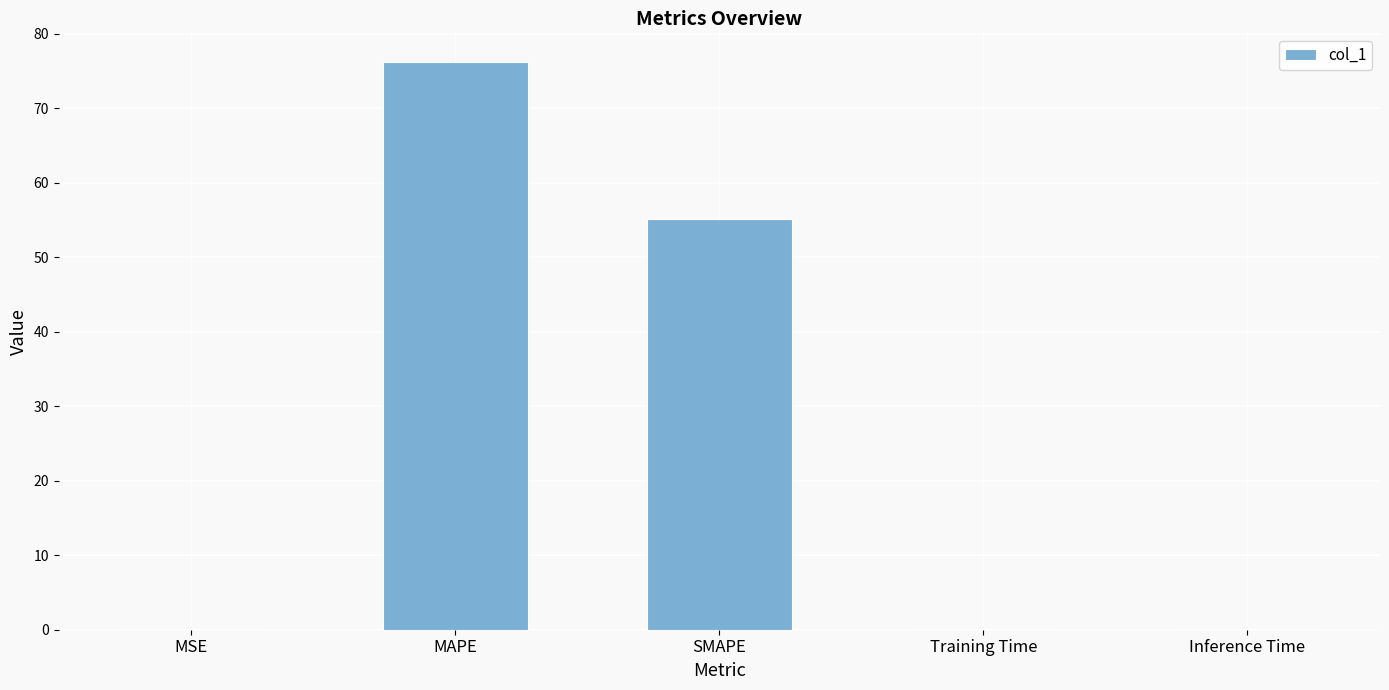

Between SMAPE and Training Time, which is larger?

SMAPE